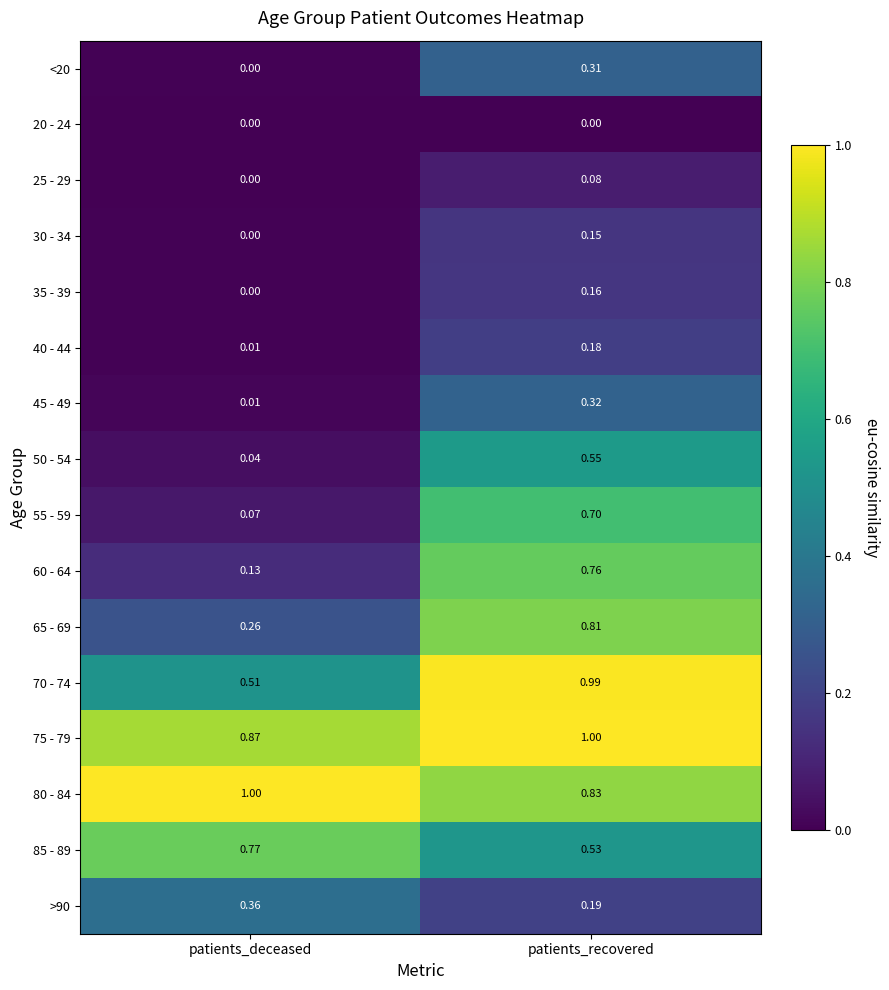

At which label does >90 reach its minimum?

patients_recovered